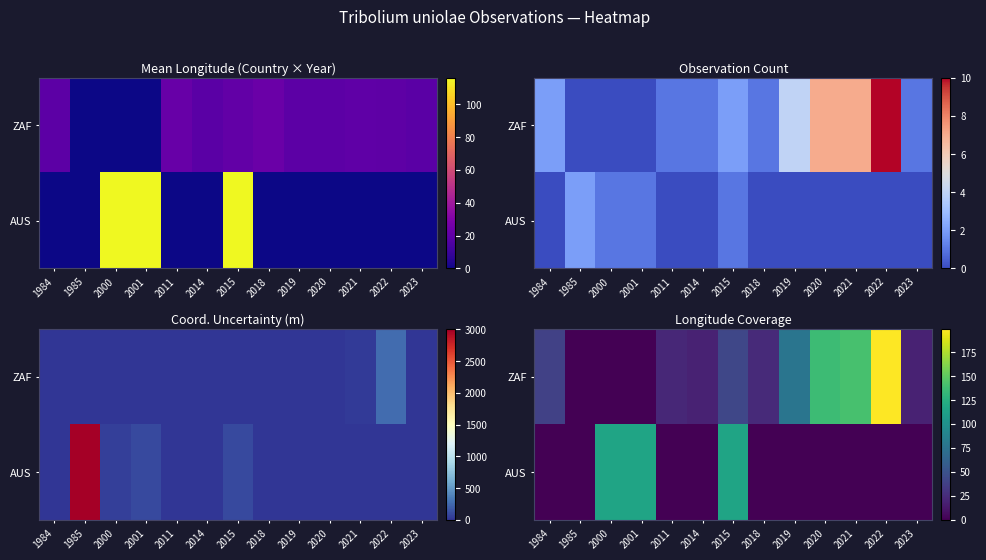

True or false: AUS has a value of 172.4 at 2001.

False